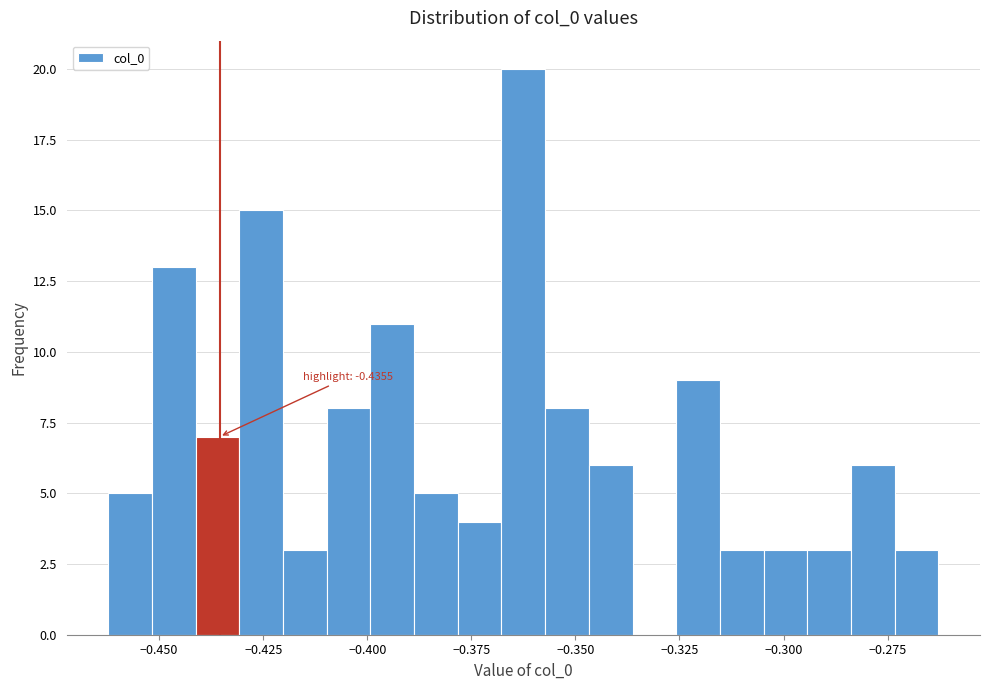

Around what value on the x-axis is the tallest bar? Give the approximate position of its centre, as read against the axis.

-0.365